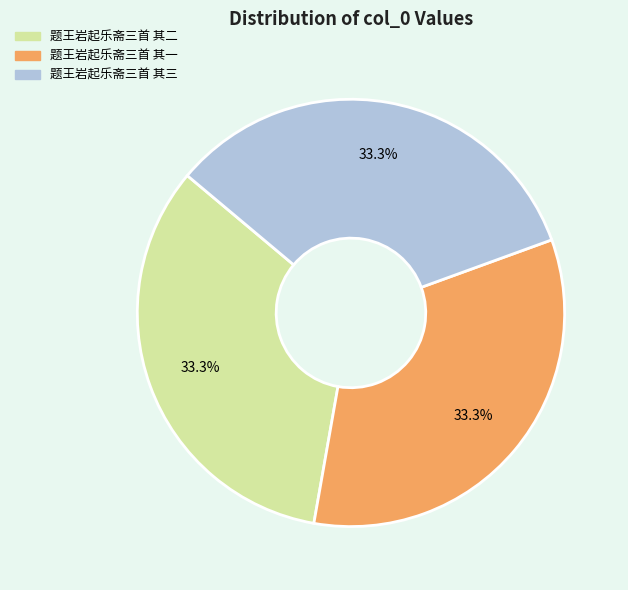

Is there a majority slice in this chart?

No